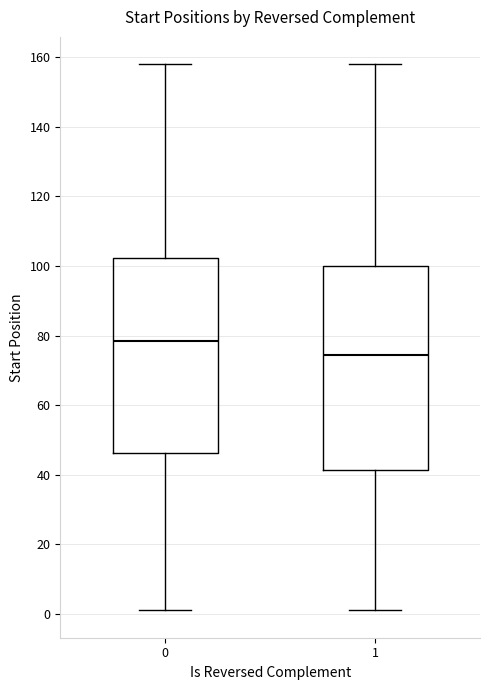

Reading left to right, read every box against the y-axis: the position of its median line, the range the box covers, and the ends of its whiskers. The values are not printed on the chart, so give them approximately, as read against the axis.

0: median 78, box 46 to 102, whiskers 2 to 158
1: median 74, box 42 to 100, whiskers 2 to 158